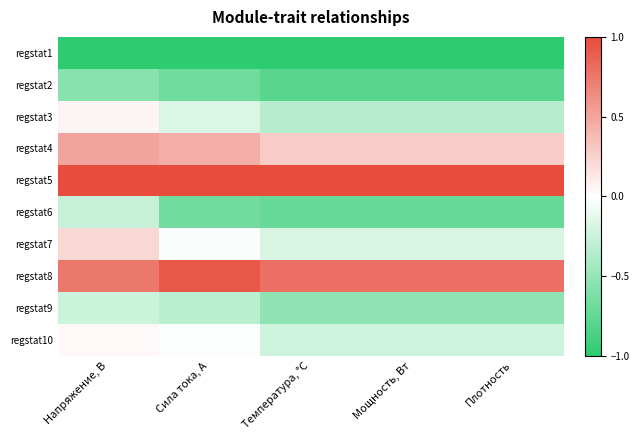

At how many categories does at least one series exceed 0?

5